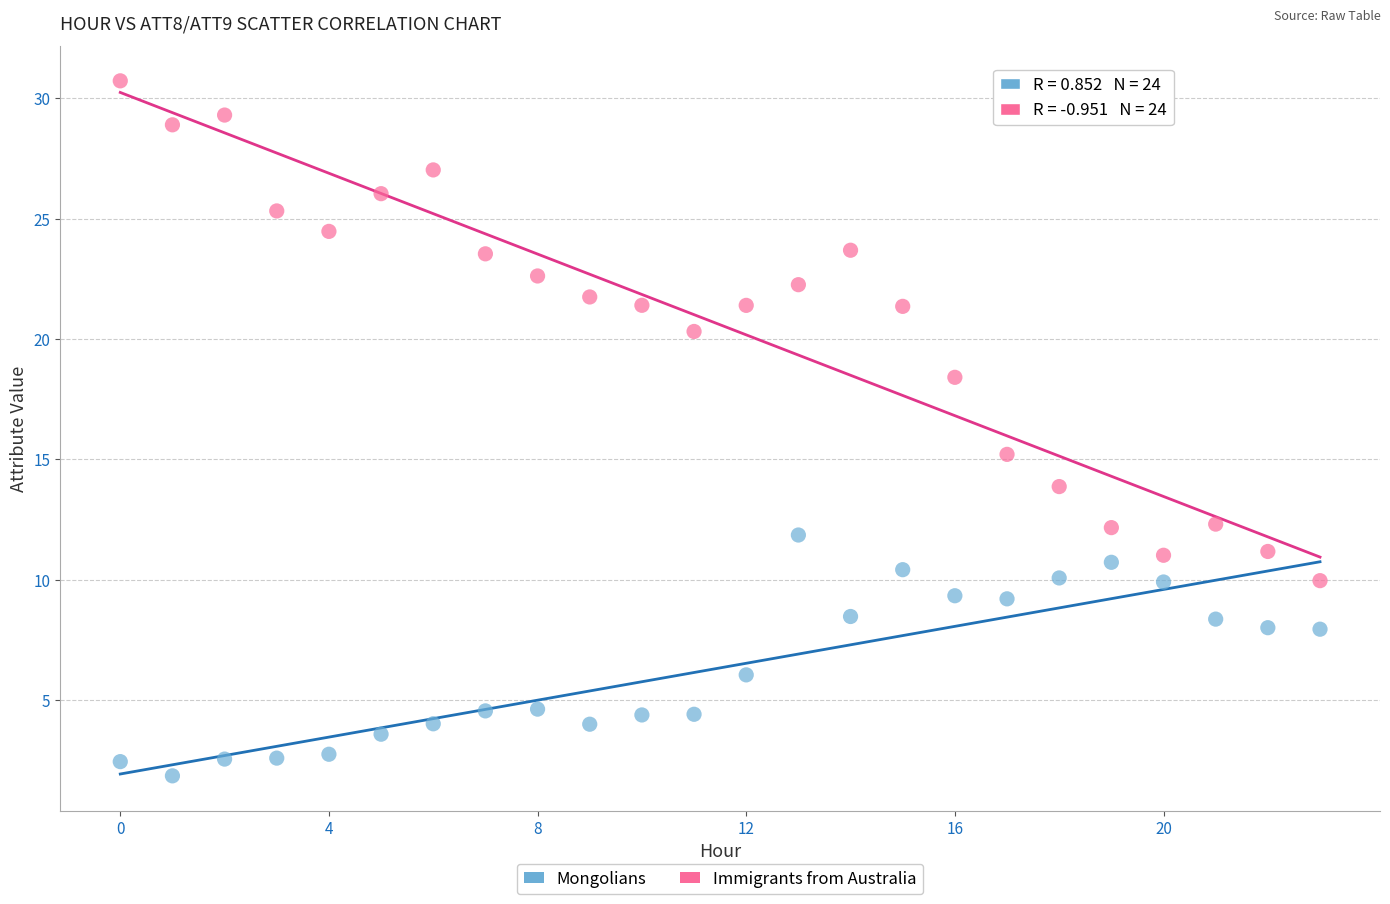

Across all series, what Y value is closest to 16?

15.2